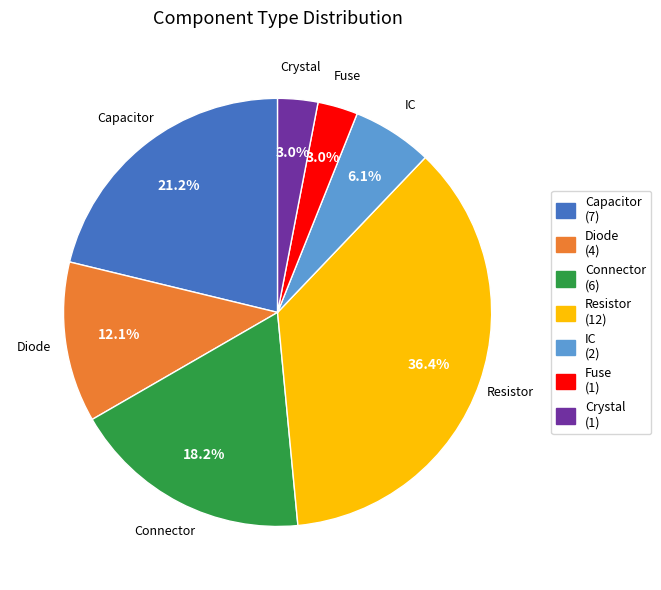

Which category has the biggest portion of the pie?

Resistor